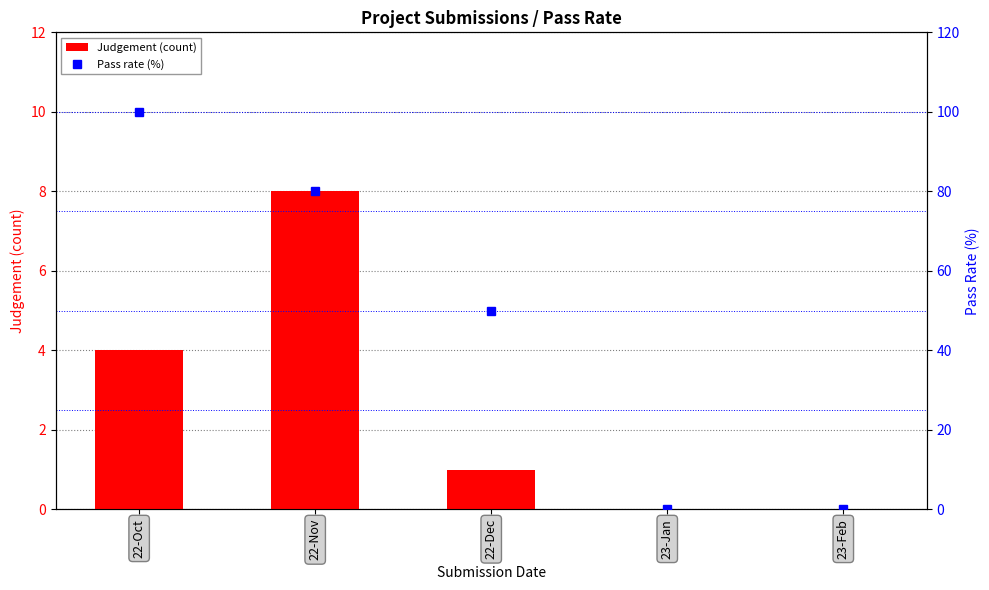

Where does the Pass rate (%) series first go above 50?

22-Oct